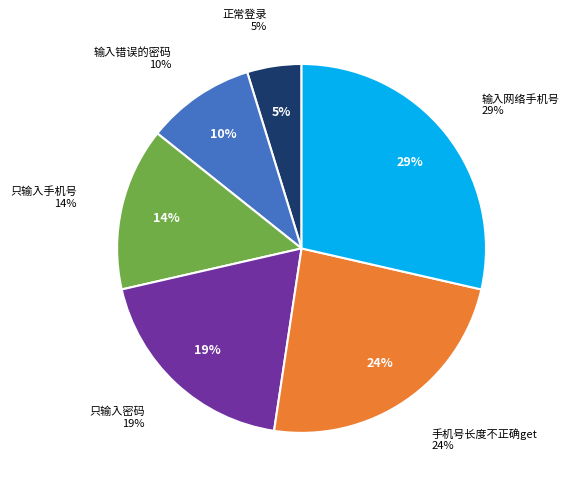

What is the smallest slice in the pie chart?

正常登录